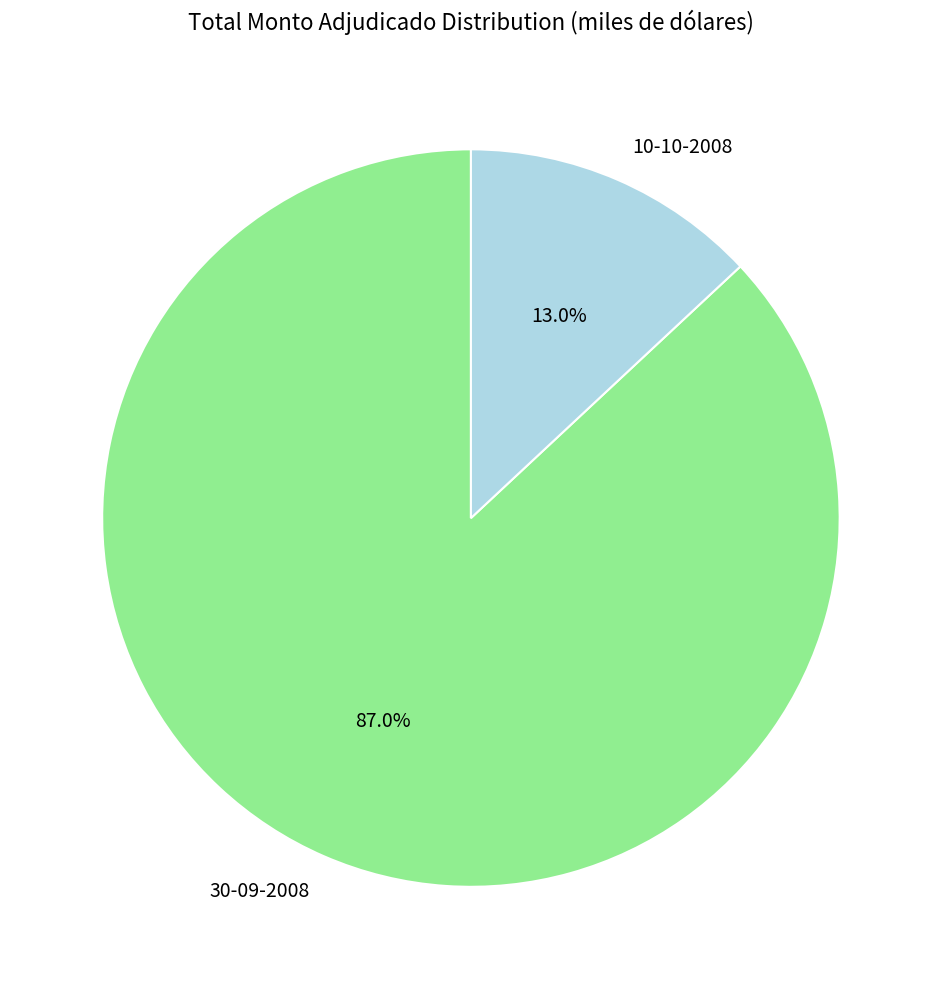

What is the ratio of the value at 30-09-2008 to the value at 10-10-2008?

6.7